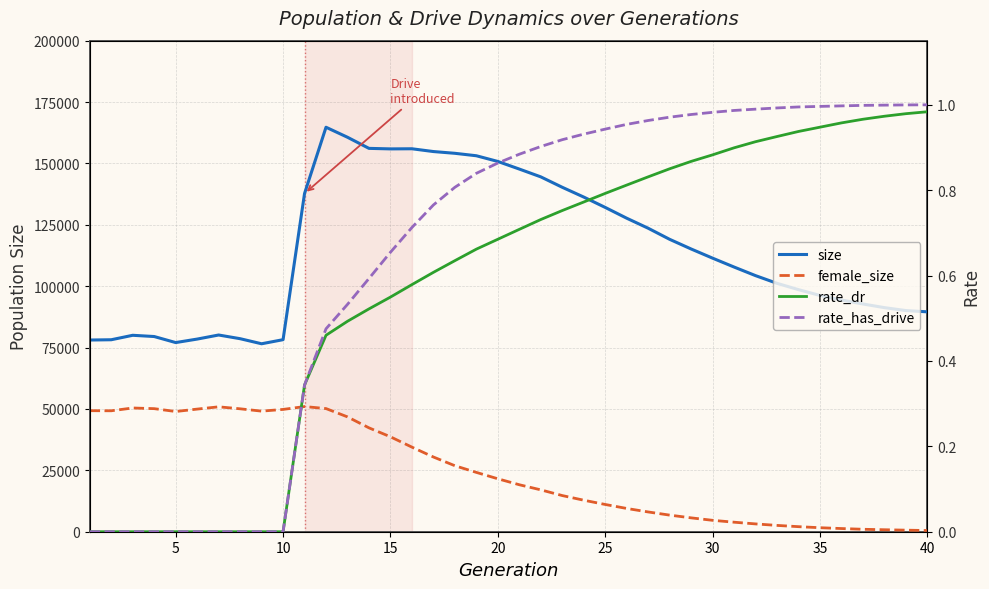

Does the chart have visible grid lines?

Yes